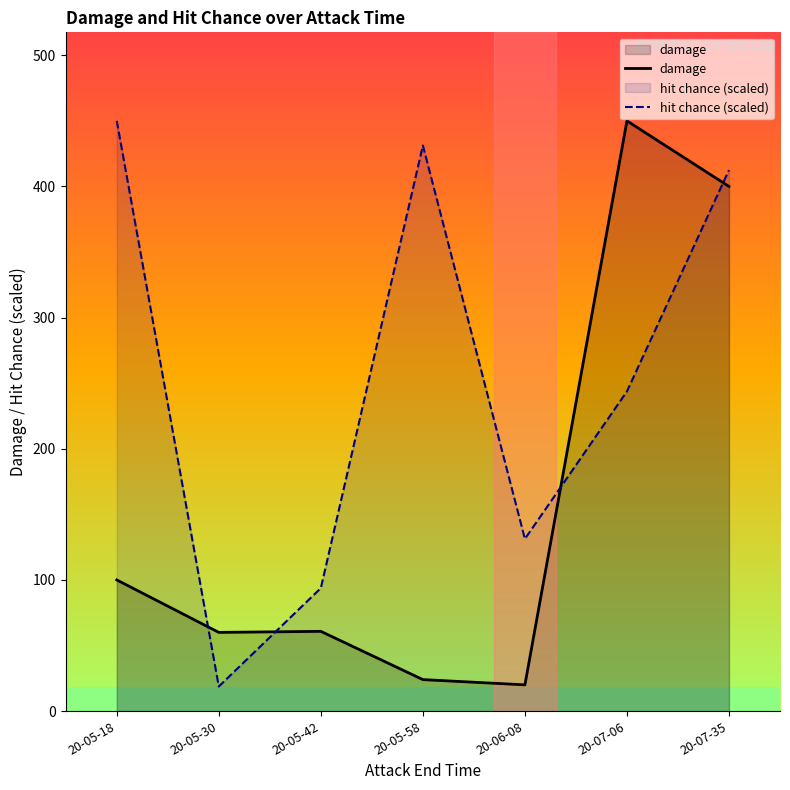

What is the maximum value shown in the chart?

450.0